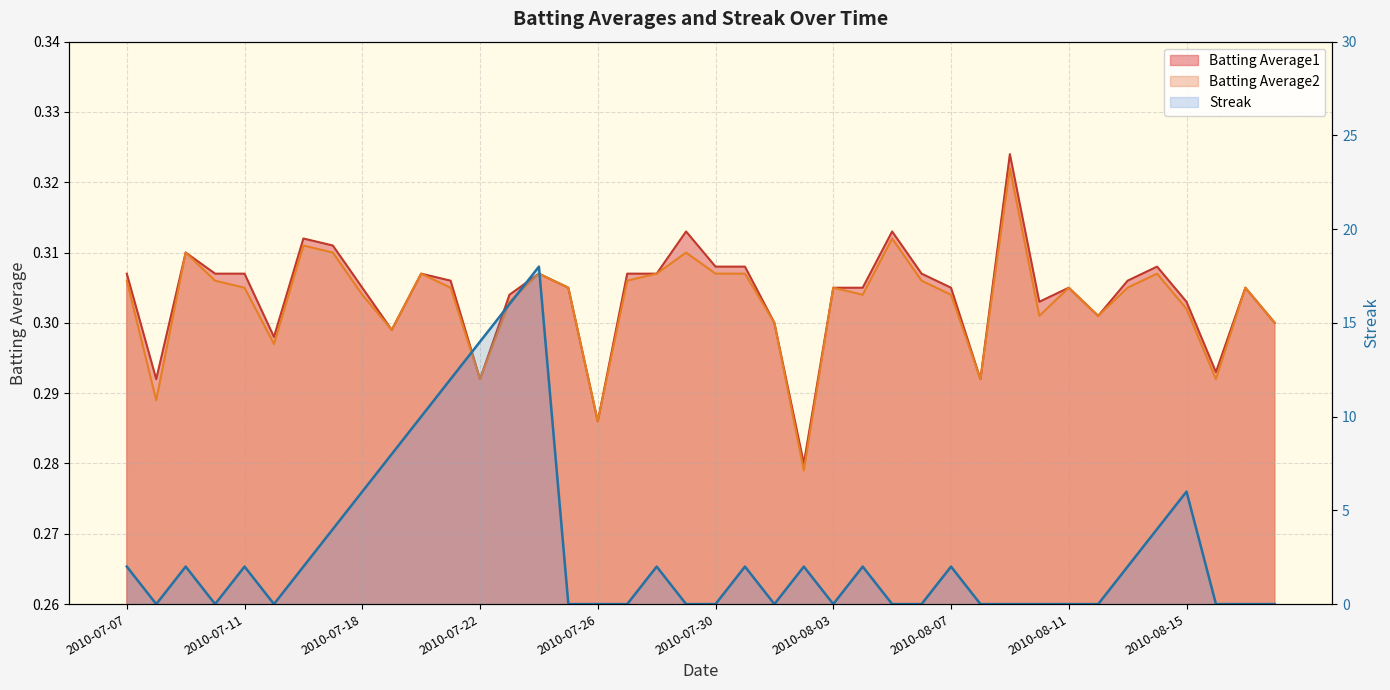

Reading left to right, what are all the values shown in this chart?

Batting Average1: 0.3	0.3	0.3	0.3	0.3	0.3	0.3	0.3	0.3	0.3	0.3	0.3	0.3	0.3	0.3	0.3	0.3	0.3	0.3	0.3	0.3	0.3	0.3	0.3	0.3	0.3	0.3	0.3	0.3	0.3	0.3	0.3	0.3	0.3	0.3	0.3	0.3	0.3	0.3	0.3
Batting Average2: 0.3	0.3	0.3	0.3	0.3	0.3	0.3	0.3	0.3	0.3	0.3	0.3	0.3	0.3	0.3	0.3	0.3	0.3	0.3	0.3	0.3	0.3	0.3	0.3	0.3	0.3	0.3	0.3	0.3	0.3	0.3	0.3	0.3	0.3	0.3	0.3	0.3	0.3	0.3	0.3
Streak: 2.0	0.0	2.0	0.0	2.0	0.0	2.0	4.0	6.0	8.0	10.0	12.0	14.0	16.0	18.0	0.0	0.0	0.0	2.0	0.0	0.0	2.0	0.0	2.0	0.0	2.0	0.0	0.0	2.0	0.0	0.0	0.0	0.0	0.0	2.0	4.0	6.0	0.0	0.0	0.0